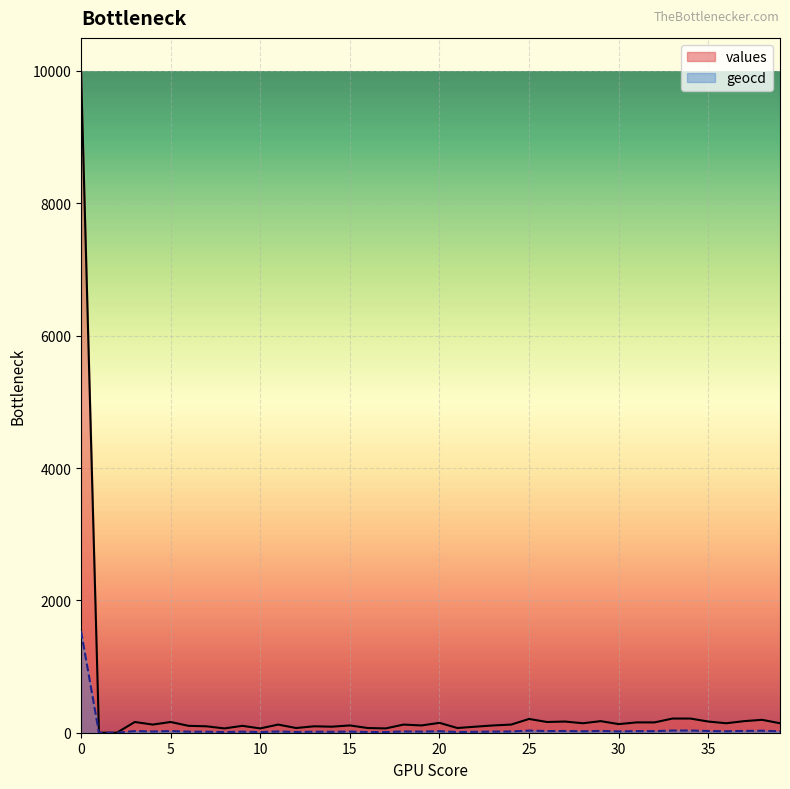

True or false: values and geocd cross at least once.

False